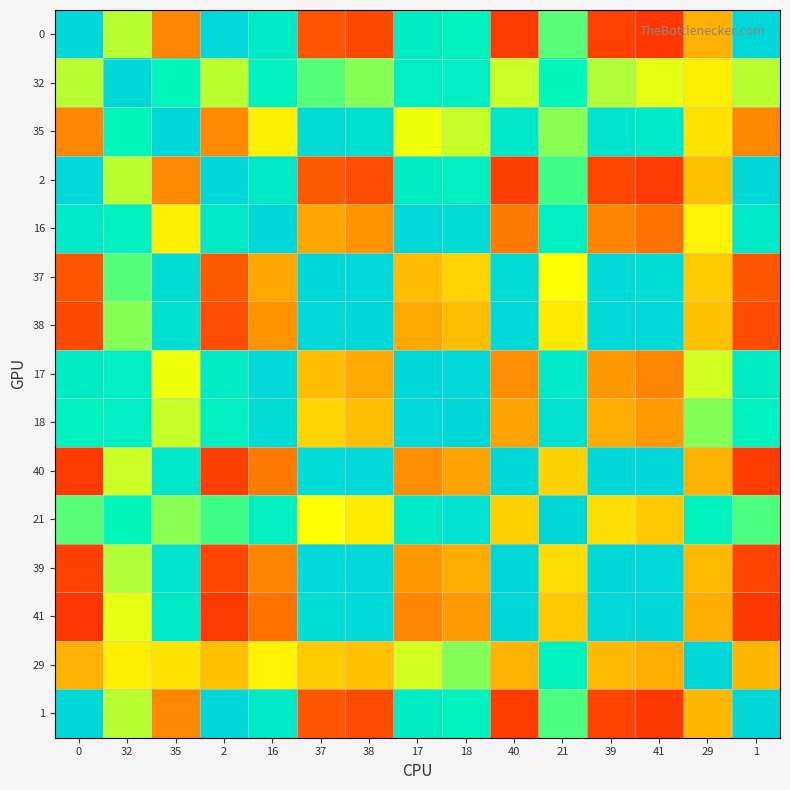

Between 38 and 21, which is larger?

21